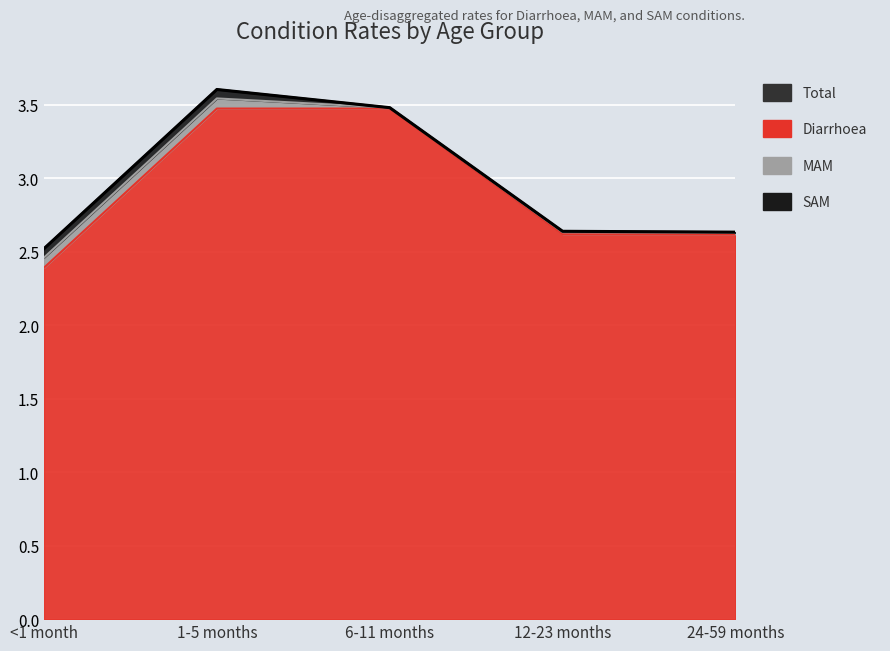

Where is the data nearest to the value 3?

12-23 months